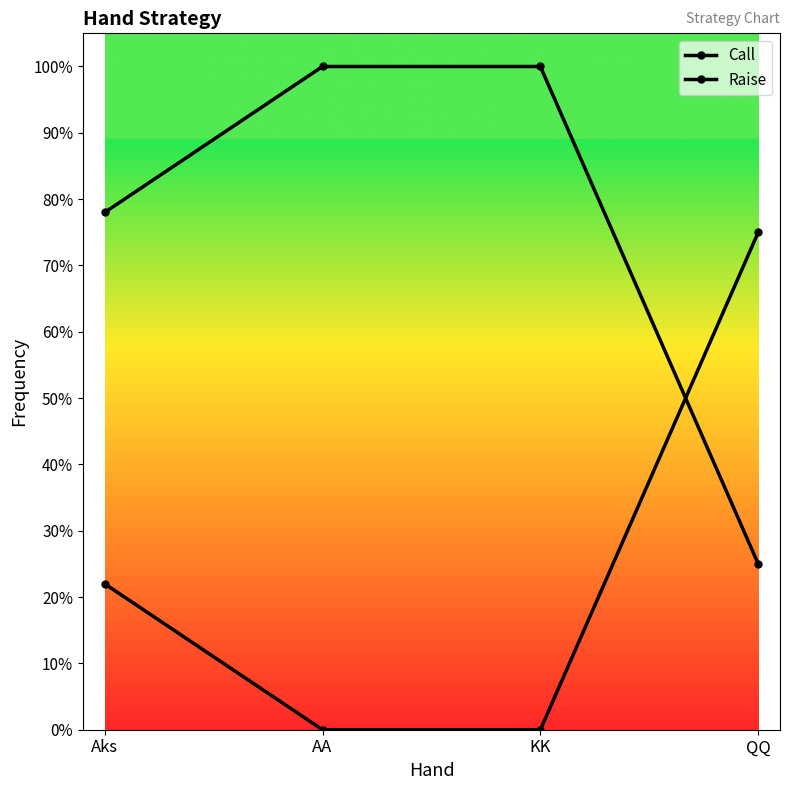

Is this an area chart (filled region under the line)?

No